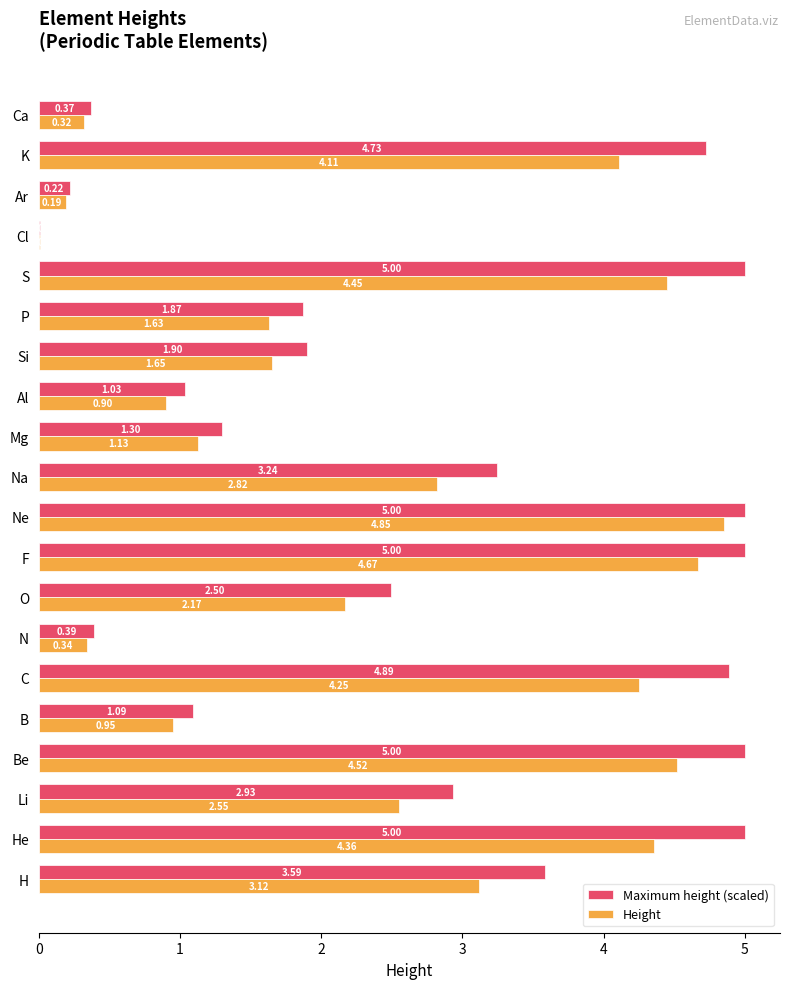

Which series changed the most between Ar and K?

Maximum height (scaled)